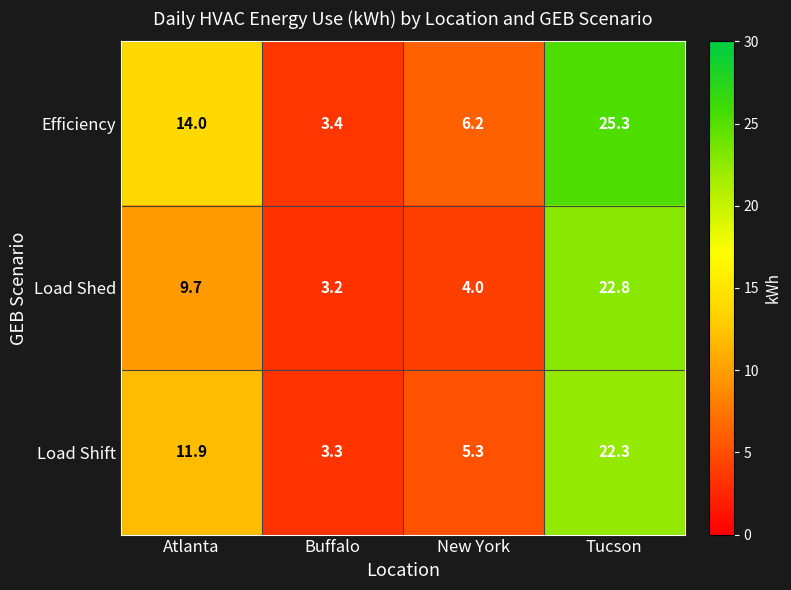

What is the highest value of the Load Shed series?

22.8